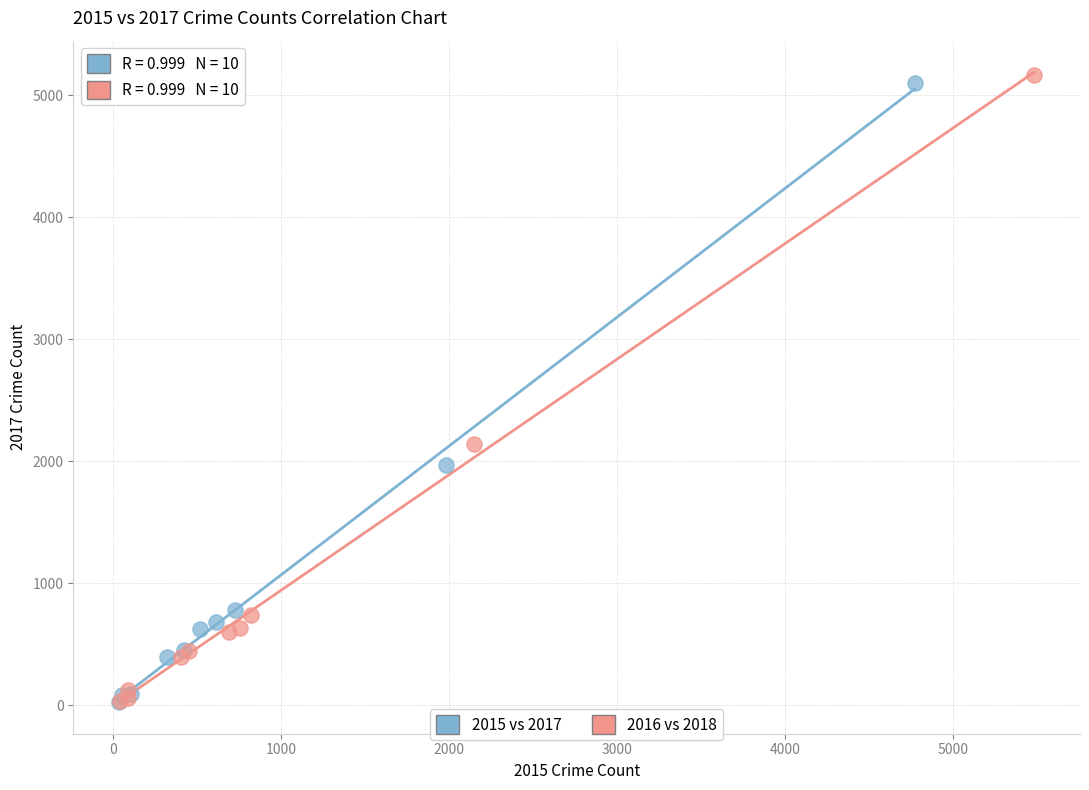

Which series has the largest Y range (max minus min)?

2016 vs 2018